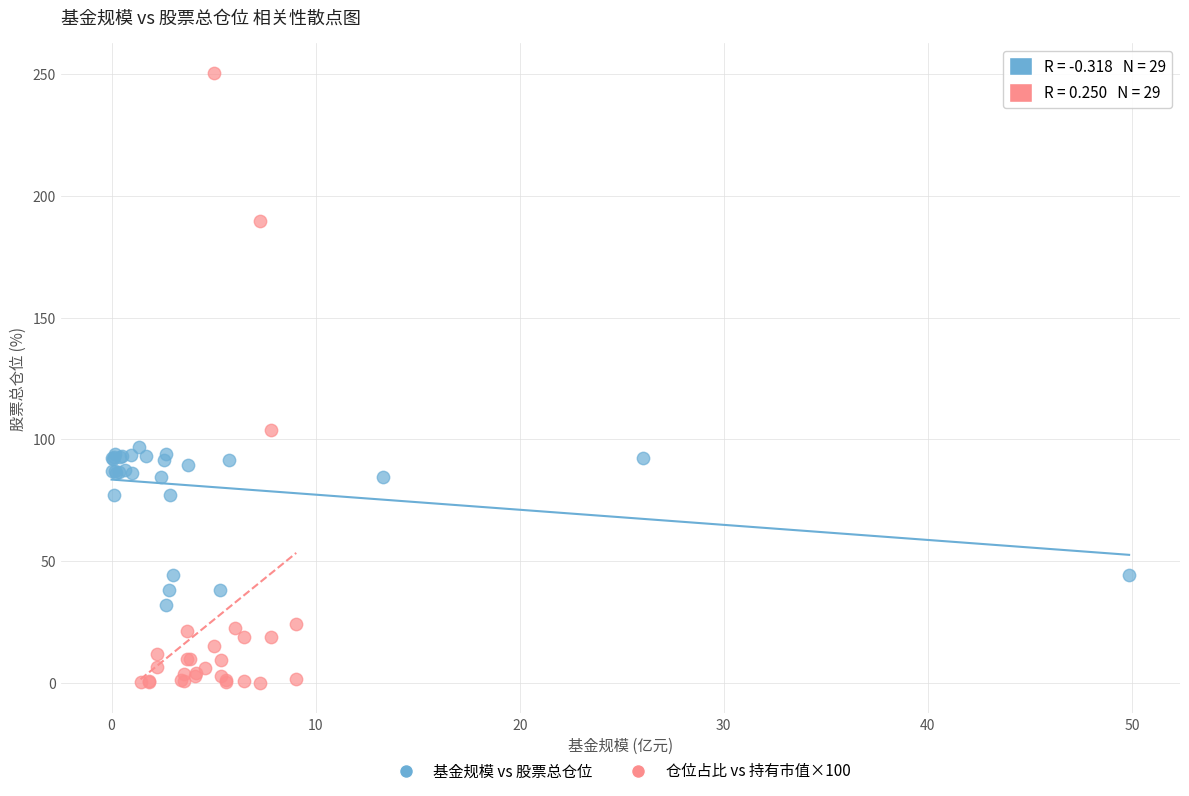

Which series has the widest spread of Y values?

仓位占比 vs 持有市值×100